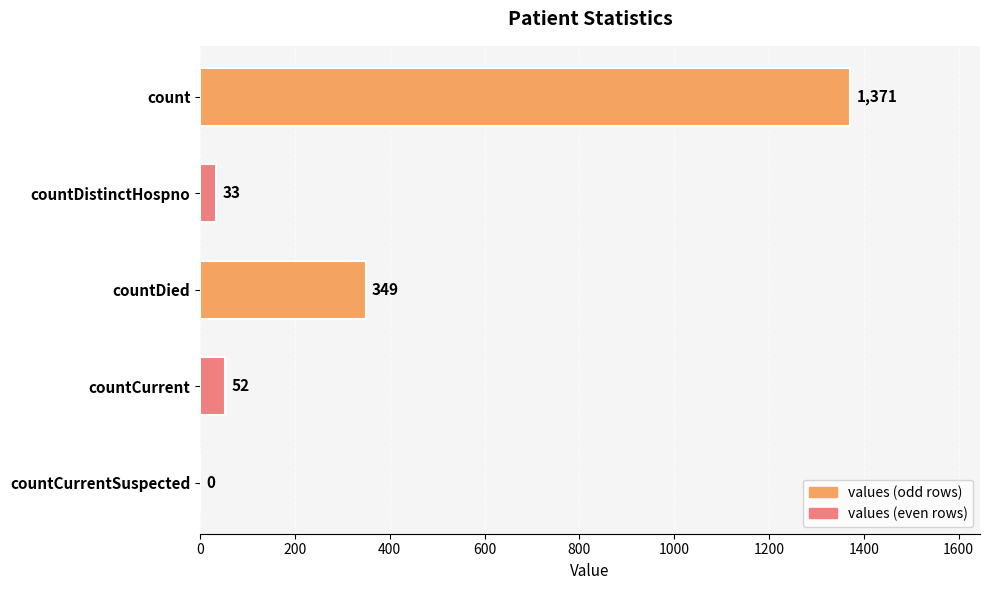

How many values are above zero?

4